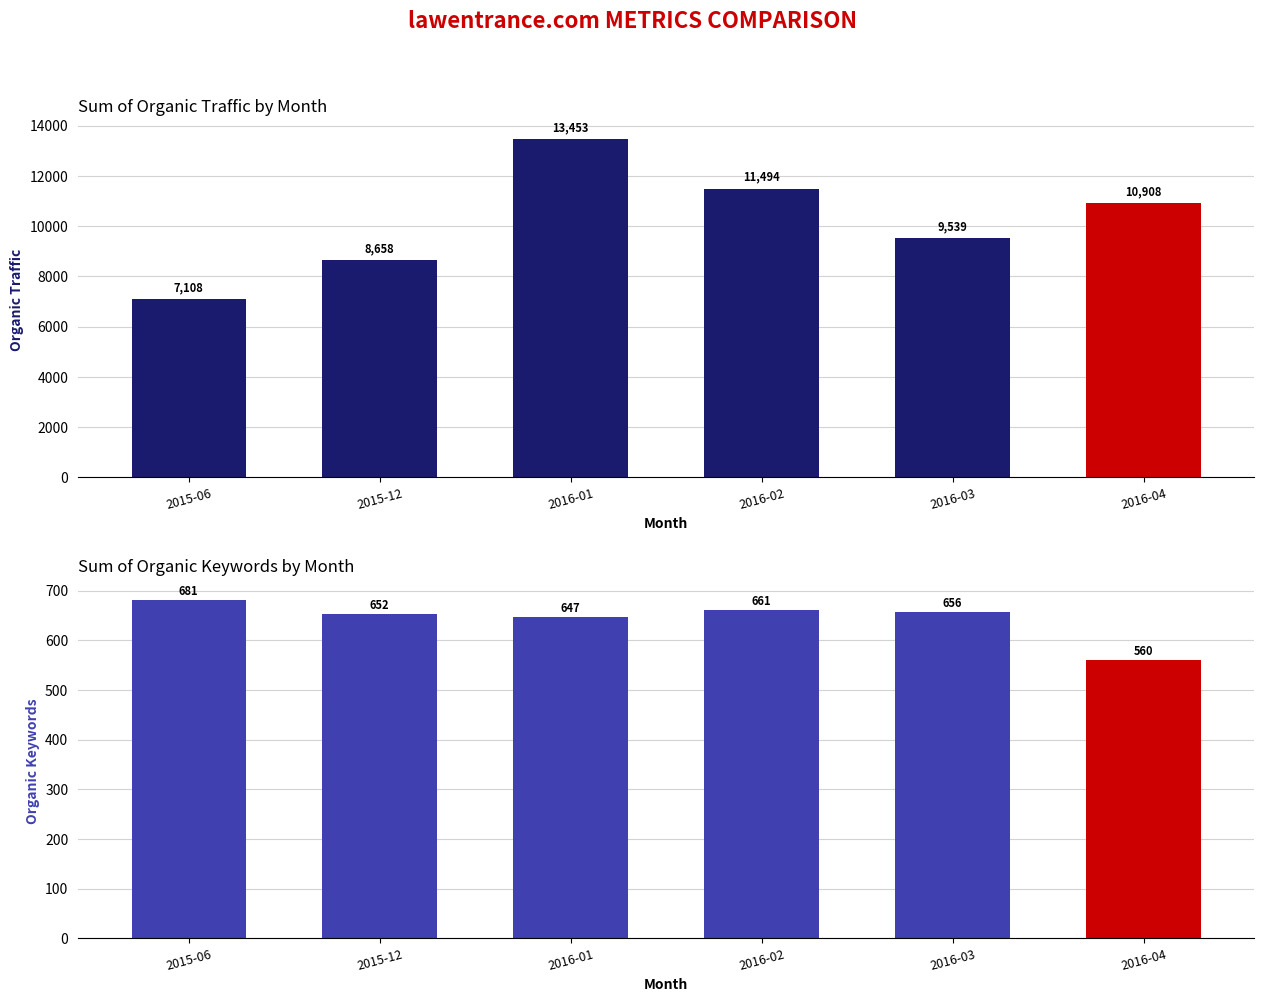

Reading right to left, what are all the values shown in this chart?

Organic Traffic: 2016-04=10908	2016-03=9539	2016-02=11494	2016-01=13453	2015-12=8658	2015-06=7108
Organic Keywords: 2016-04=560	2016-03=656	2016-02=661	2016-01=647	2015-12=652	2015-06=681